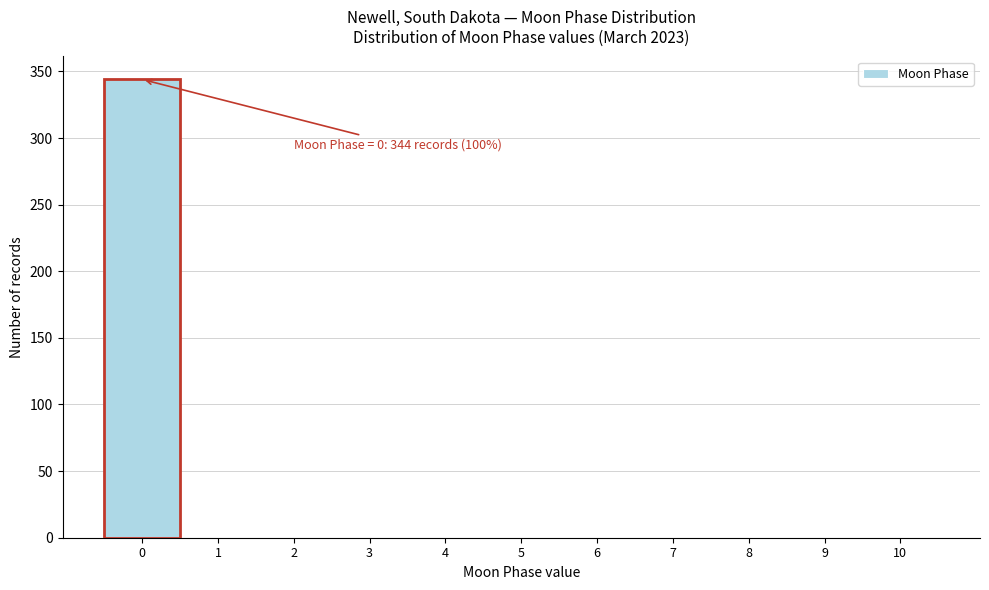

Which range on the x-axis has the tallest bar?

-0.5 to 0.5